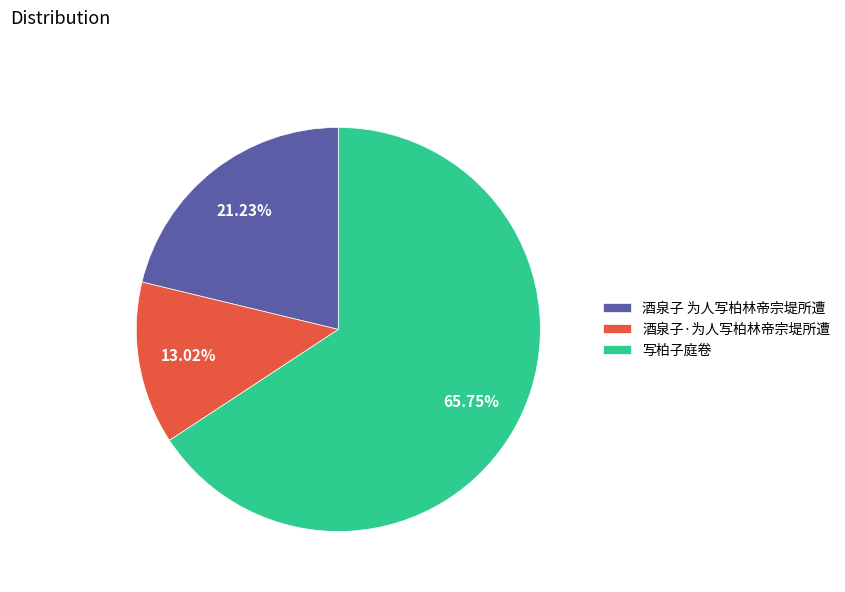

Count the number of slices in the pie.

3